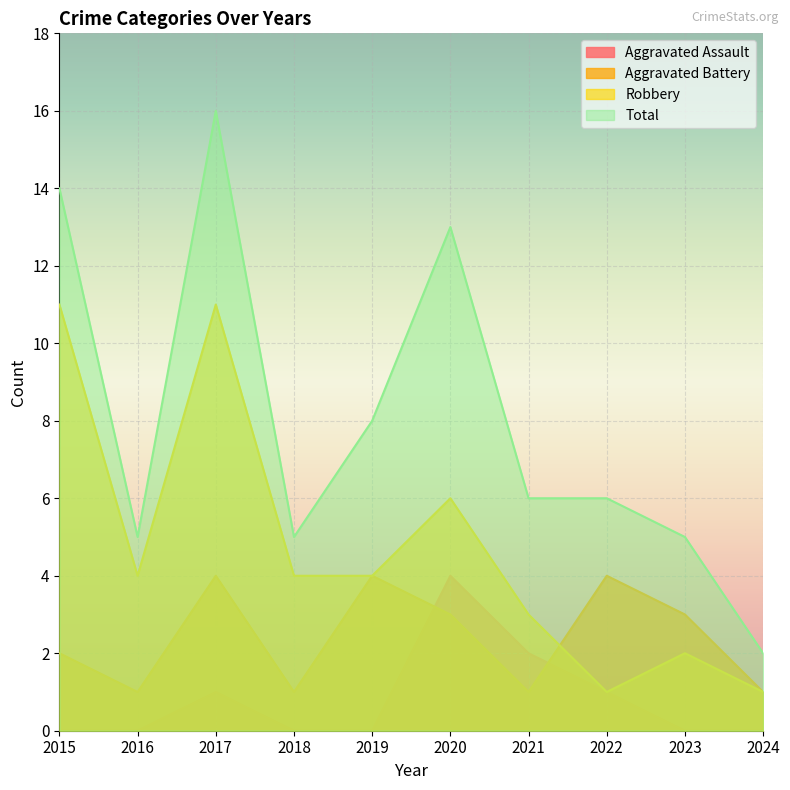

How many distinct data groups are displayed?

4